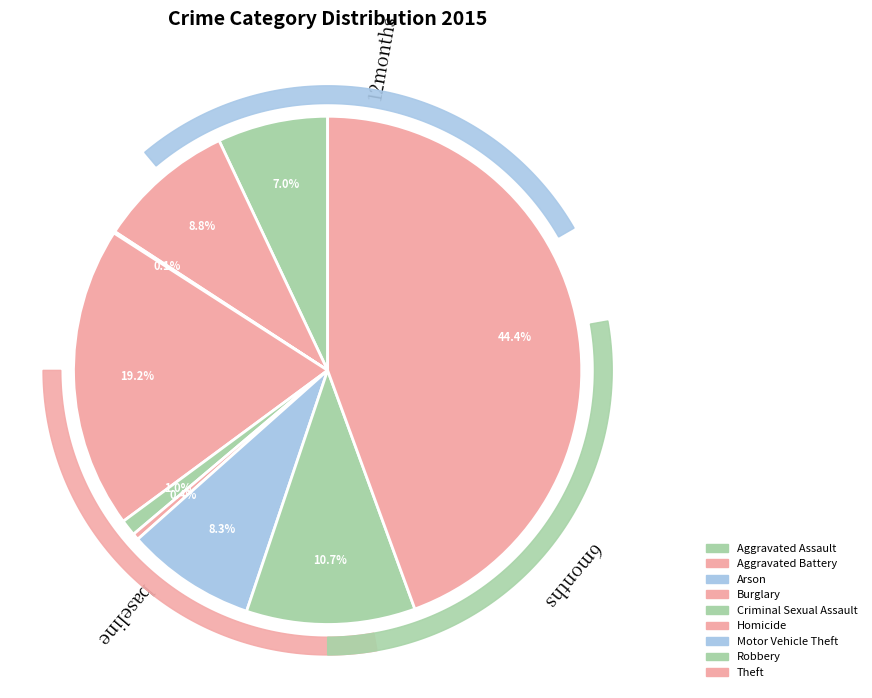

Rank the categories by value from highest to lowest.

Theft, Burglary, Robbery, Aggravated Battery, Motor Vehicle Theft, Aggravated Assault, Criminal Sexual Assault, Homicide, Arson